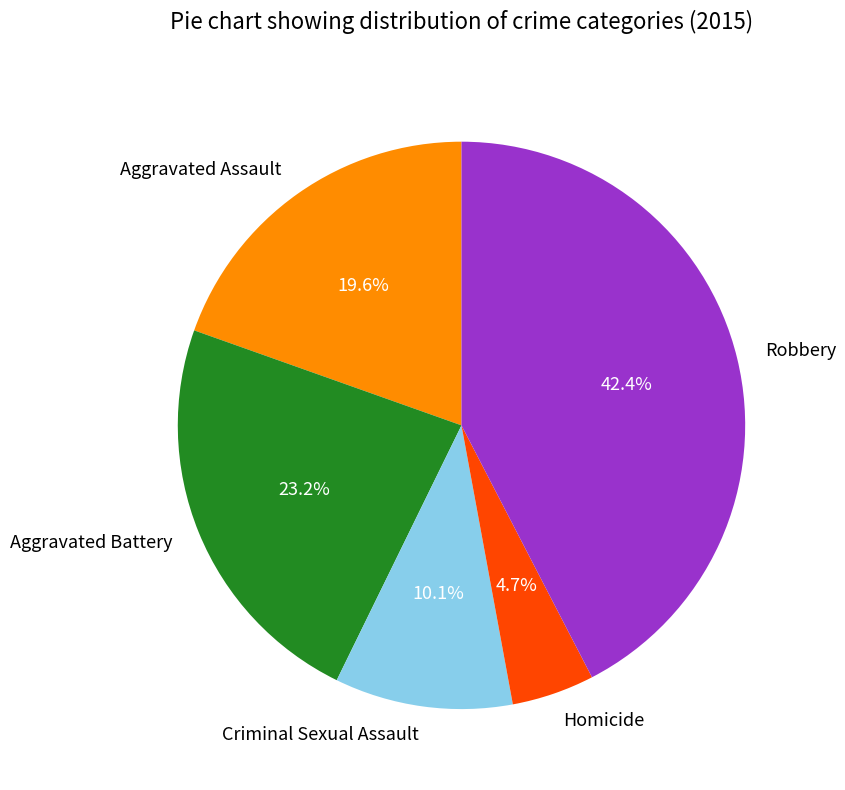

Between Aggravated Battery and Homicide, which is larger?

Aggravated Battery